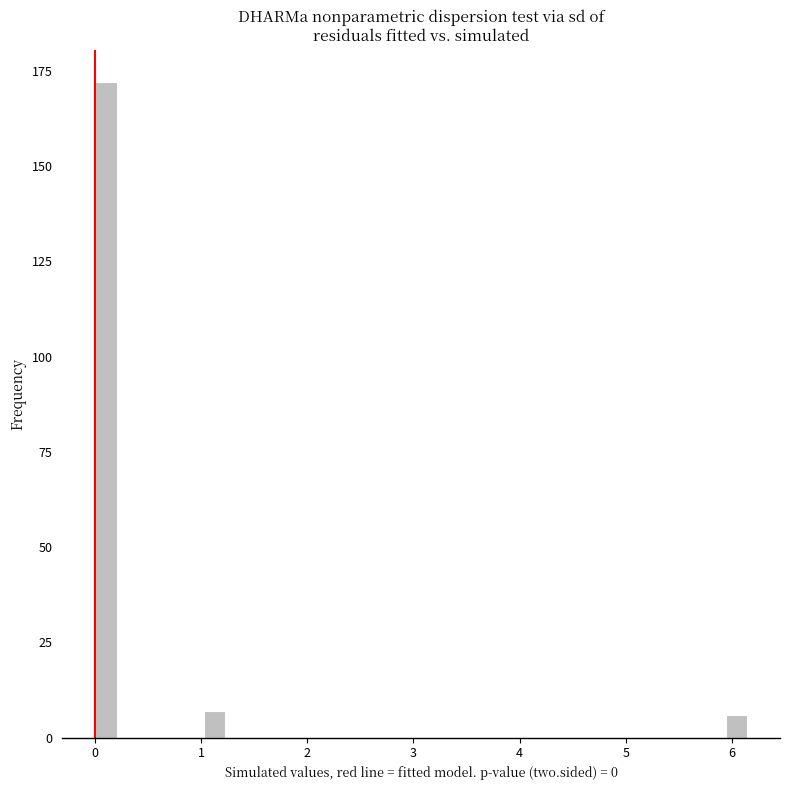

Around what value on the x-axis is the tallest bar? Give the approximate position of its centre, as read against the axis.

0.1